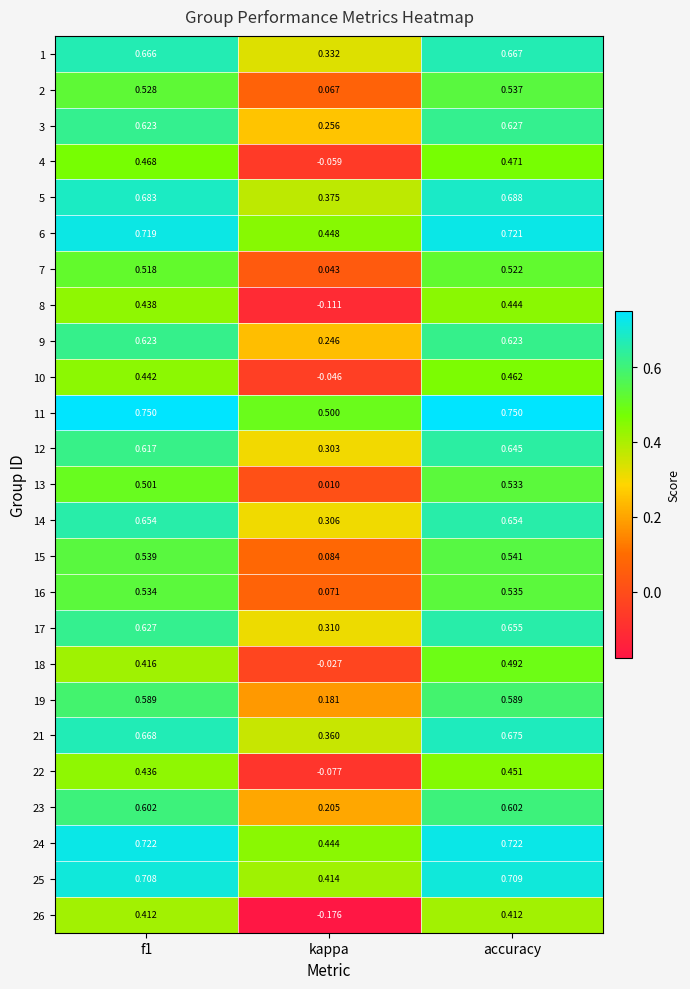

At which category is the sum across all series the highest?

accuracy